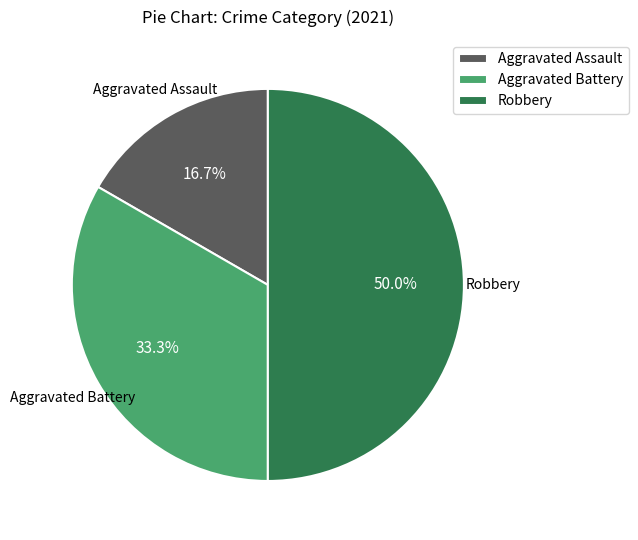

How many segments does this pie chart have?

3